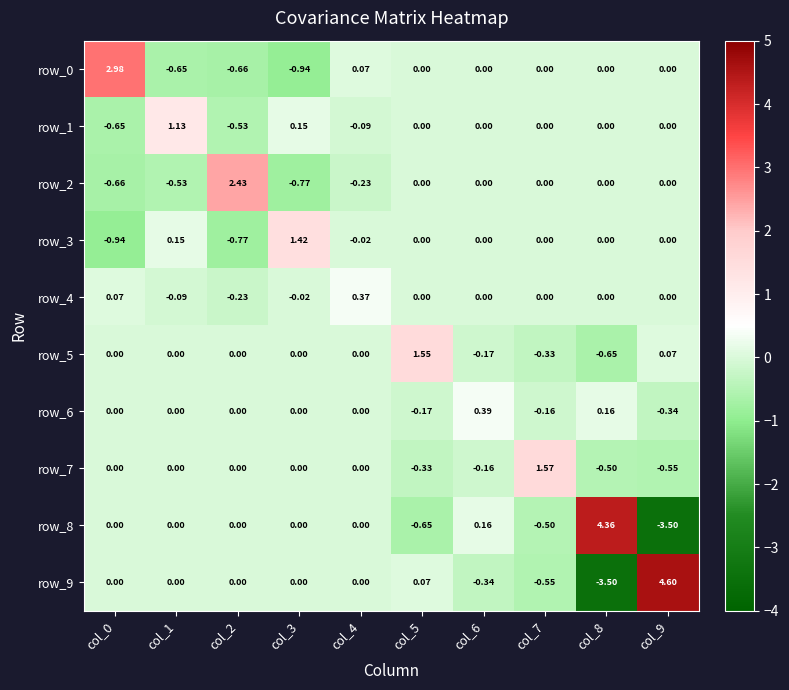

Is the value of row_9 at col_5 greater than the value of row_7 at col_5?

Yes